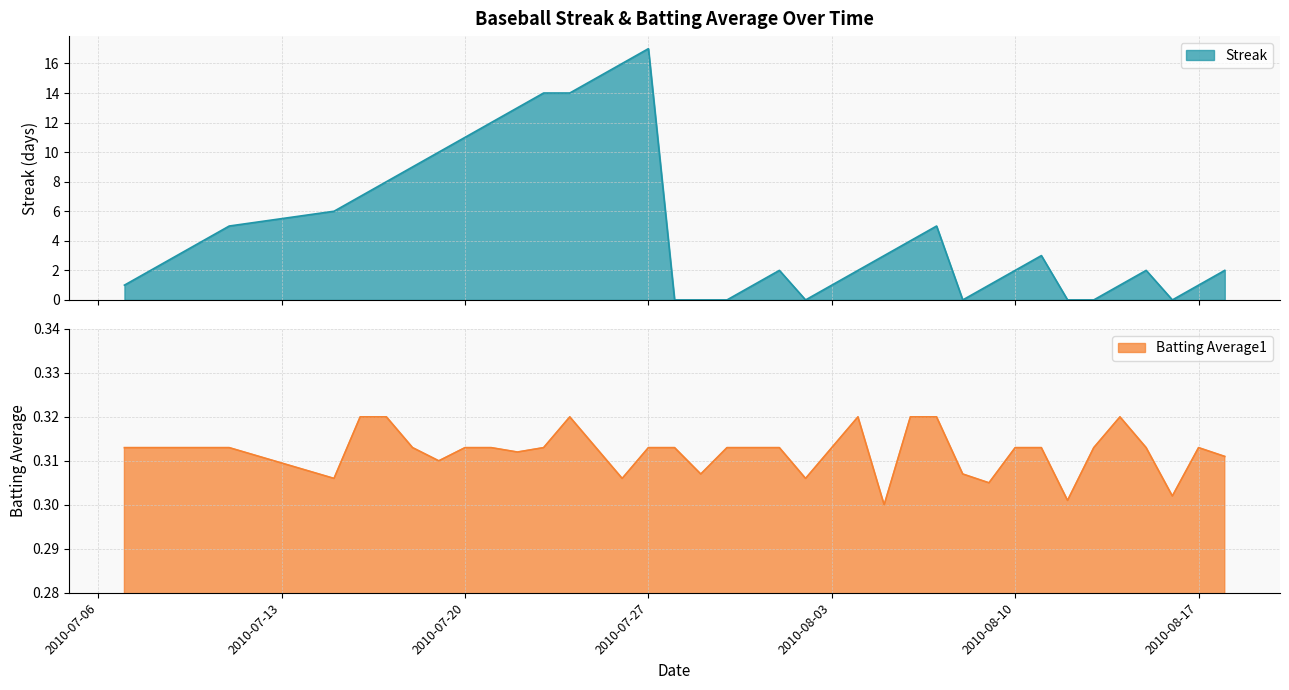

True or false: Streak and Batting Average1 cross at least once.

True